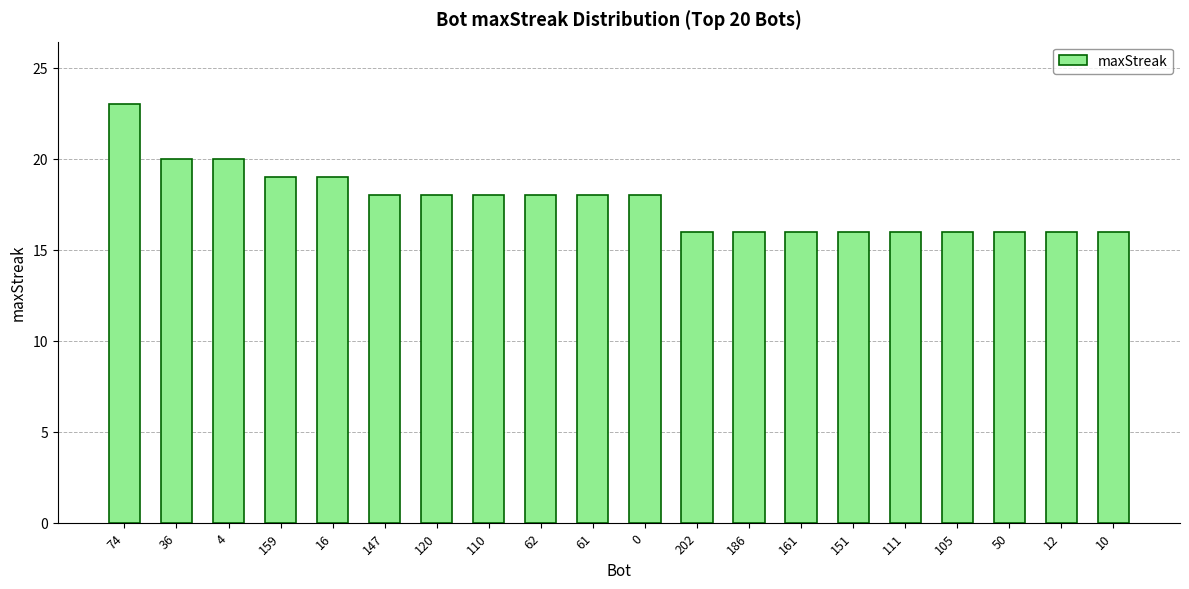

Count the values in the range 16 to 19.

17